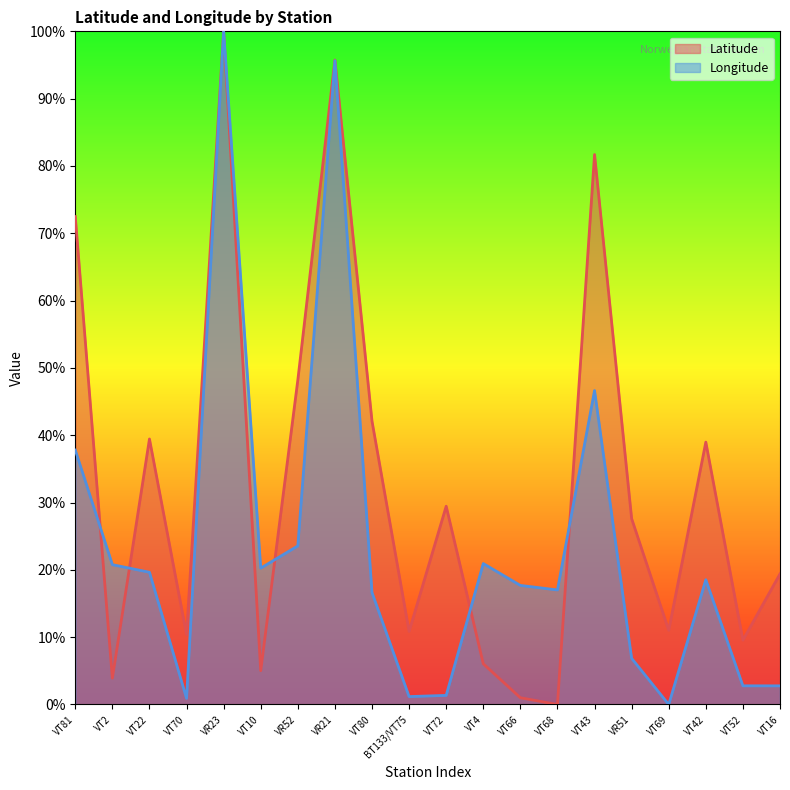

Between VR21 and VT16, which is larger?

VR21